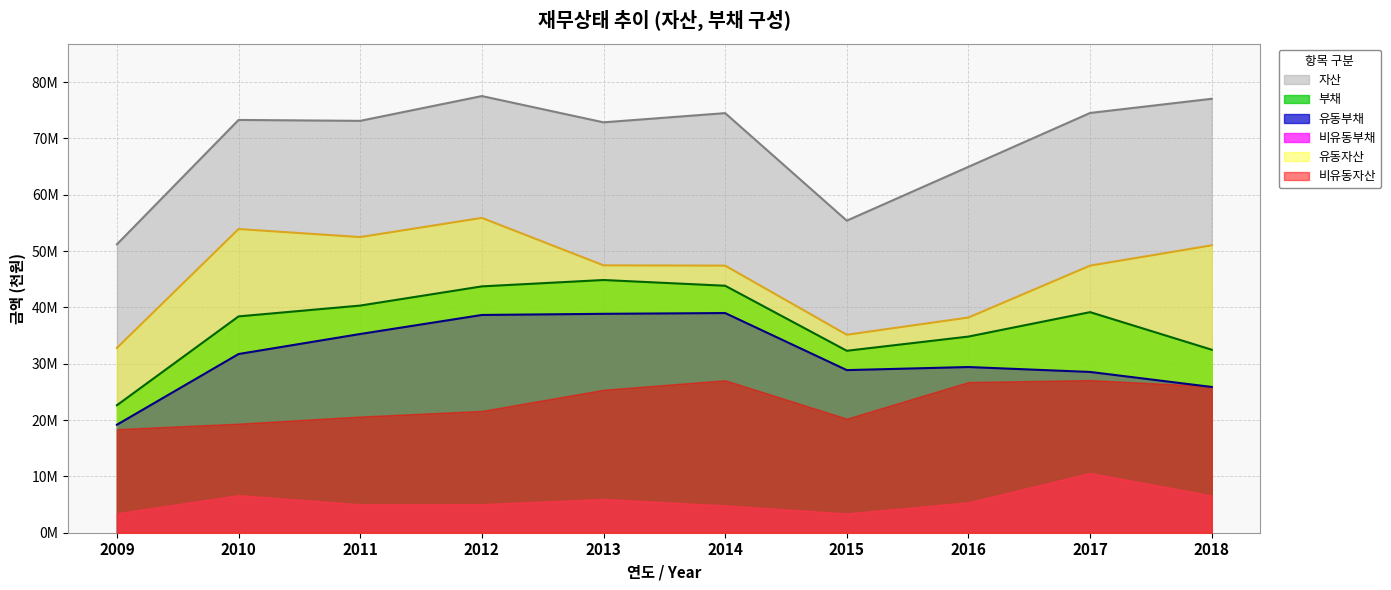

Which has a higher value, 2011 or 2016?

2011